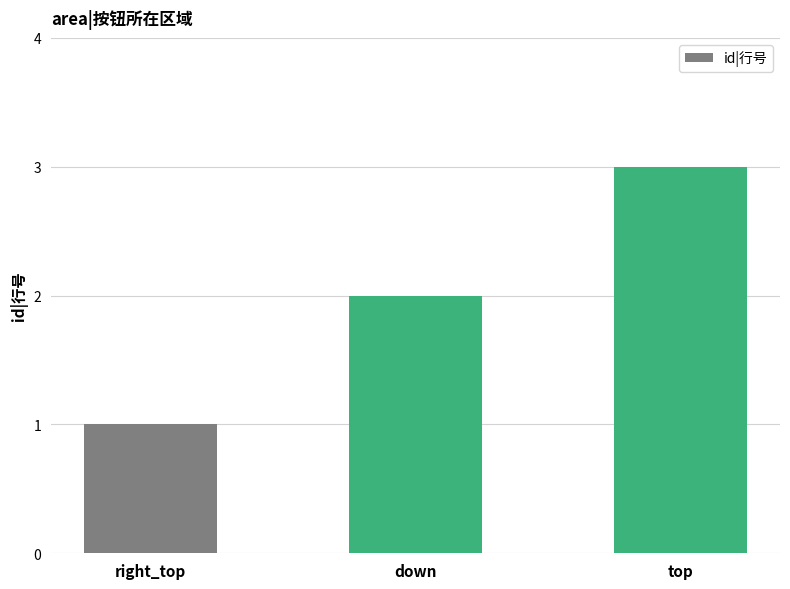

What is the maximum value shown in the chart?

3